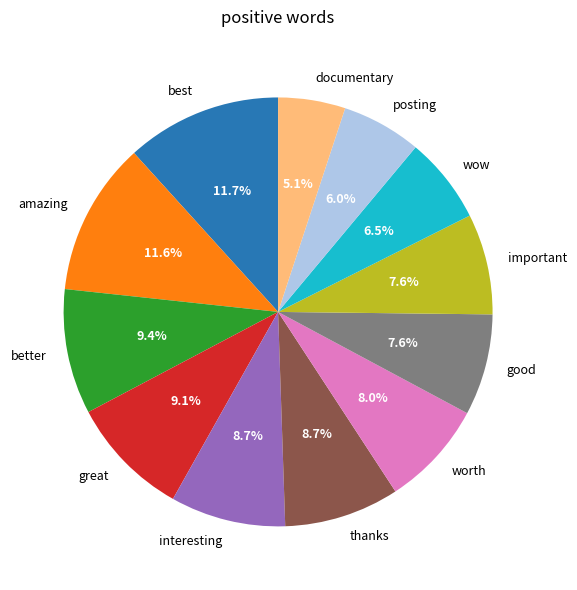

Between wow and posting, which is larger?

wow